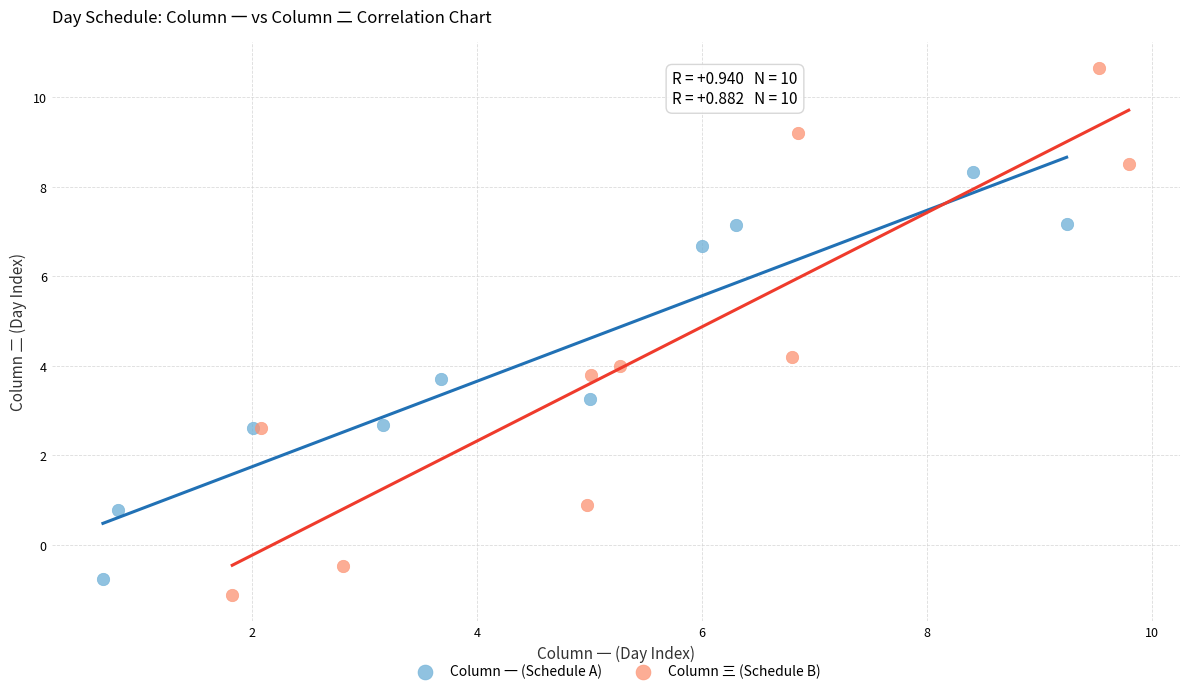

Which series contains the highest Y value?

Column 三 (Schedule B)